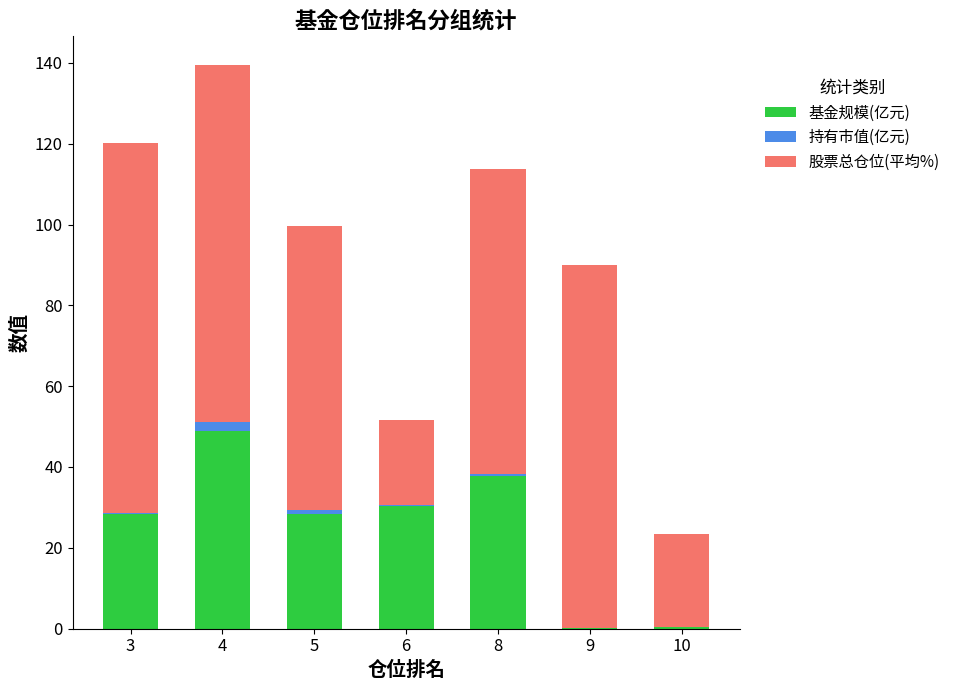

True or false: 基金规模(亿元) has a value of 0.1 at 9.

True